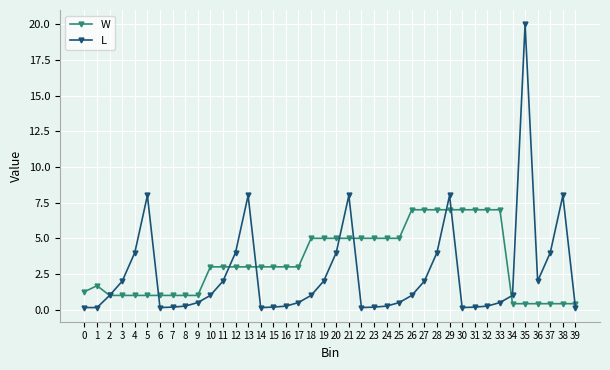

How many data points does each series have?

40